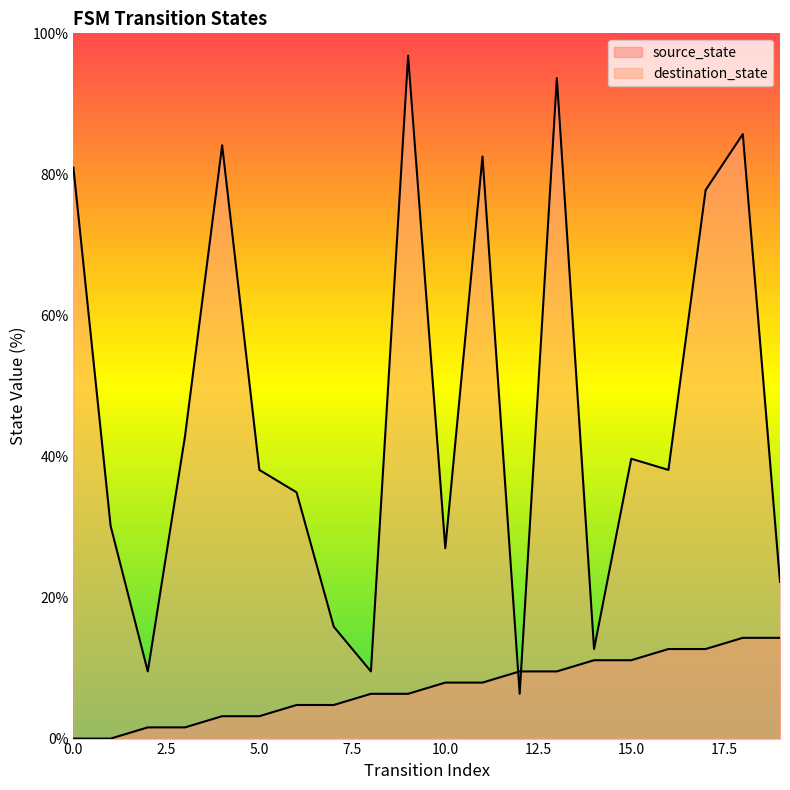

What is the difference between the second highest and second lowest values in the source_state series?

14.3